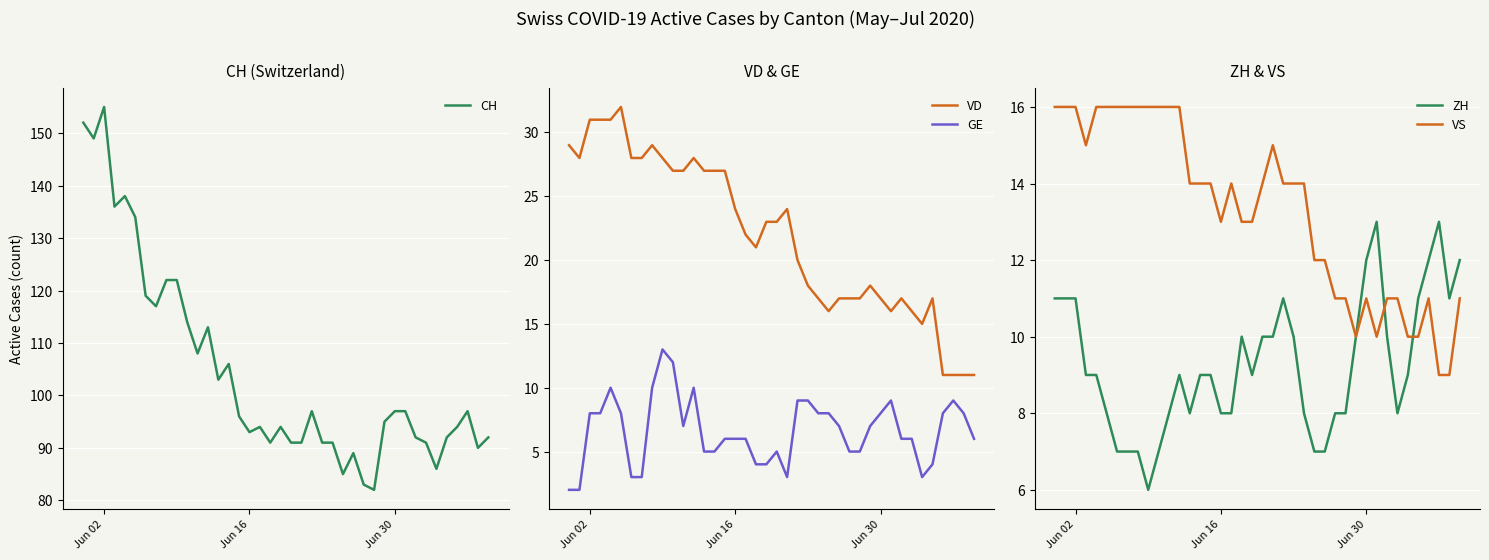

What are all the series names shown in the legend?

CH, VD, GE, ZH, VS